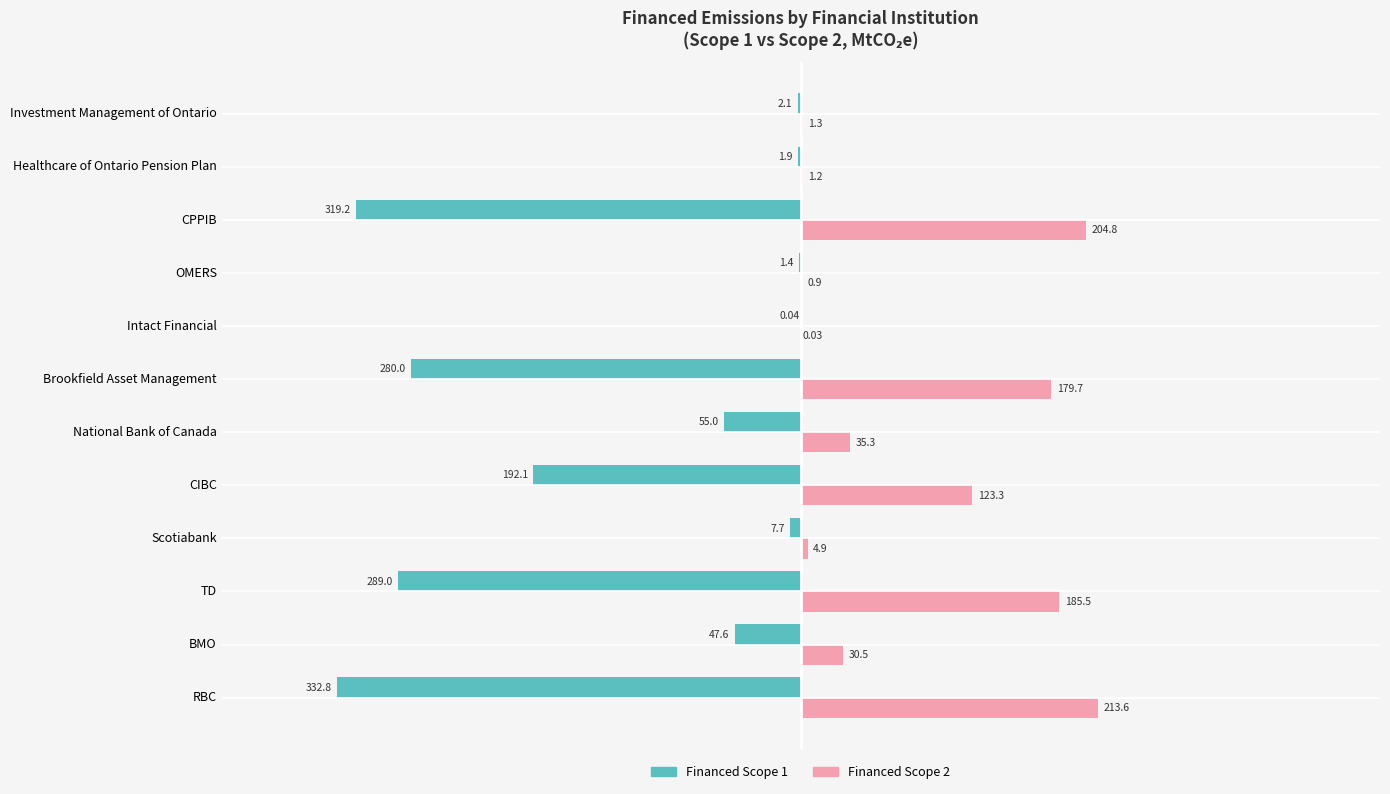

Is the value of Financed Scope 2 at RBC greater than the value of Financed Scope 1 at CPPIB?

Yes